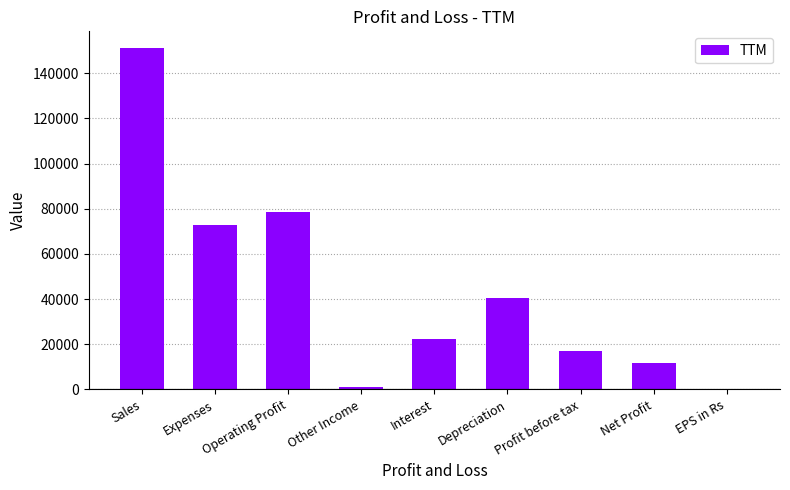

Reading left to right, list all the values displayed in this chart.

151049.0	72648.0	78401.0	1061.0	22186.0	40424.0	16851.0	11755.0	17.7